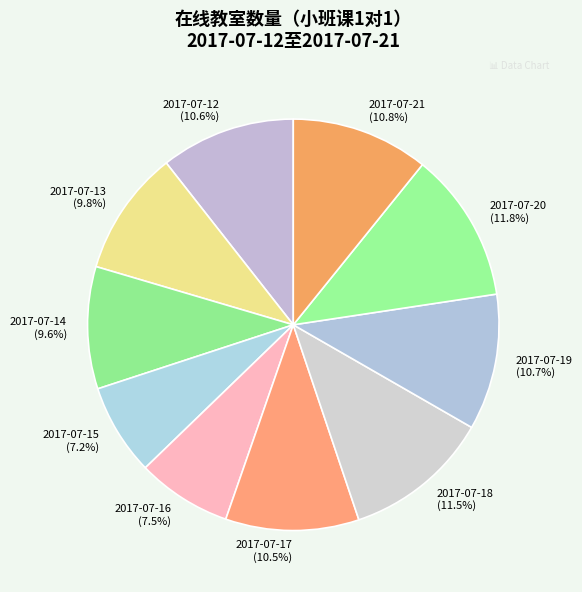

Which has a higher value, 2017-07-15 (7.2%) or 2017-07-18 (11.5%)?

2017-07-18 (11.5%)